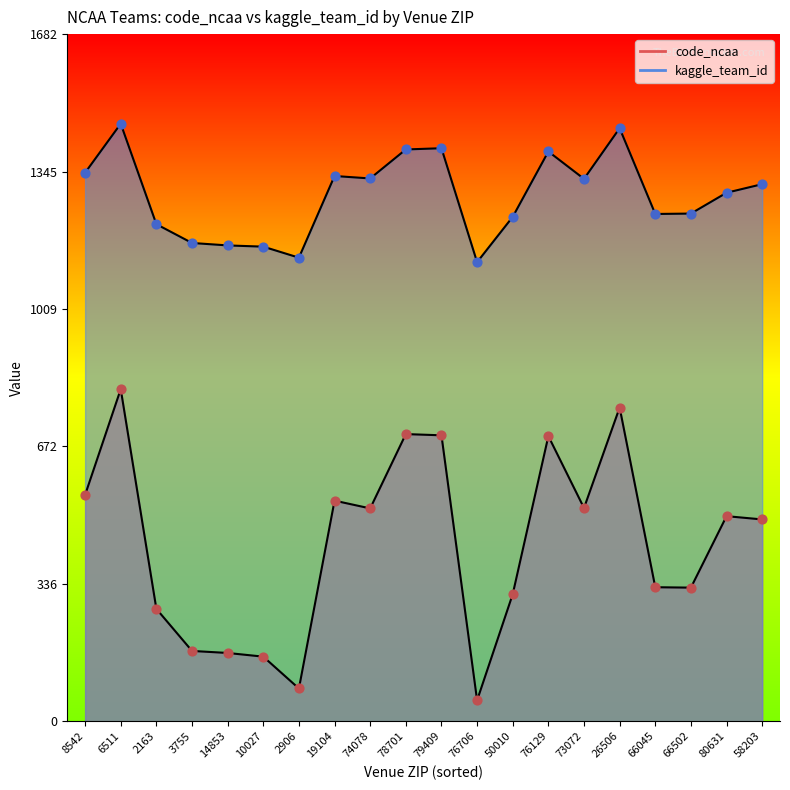

What is the total value across all series at 76129?

2093